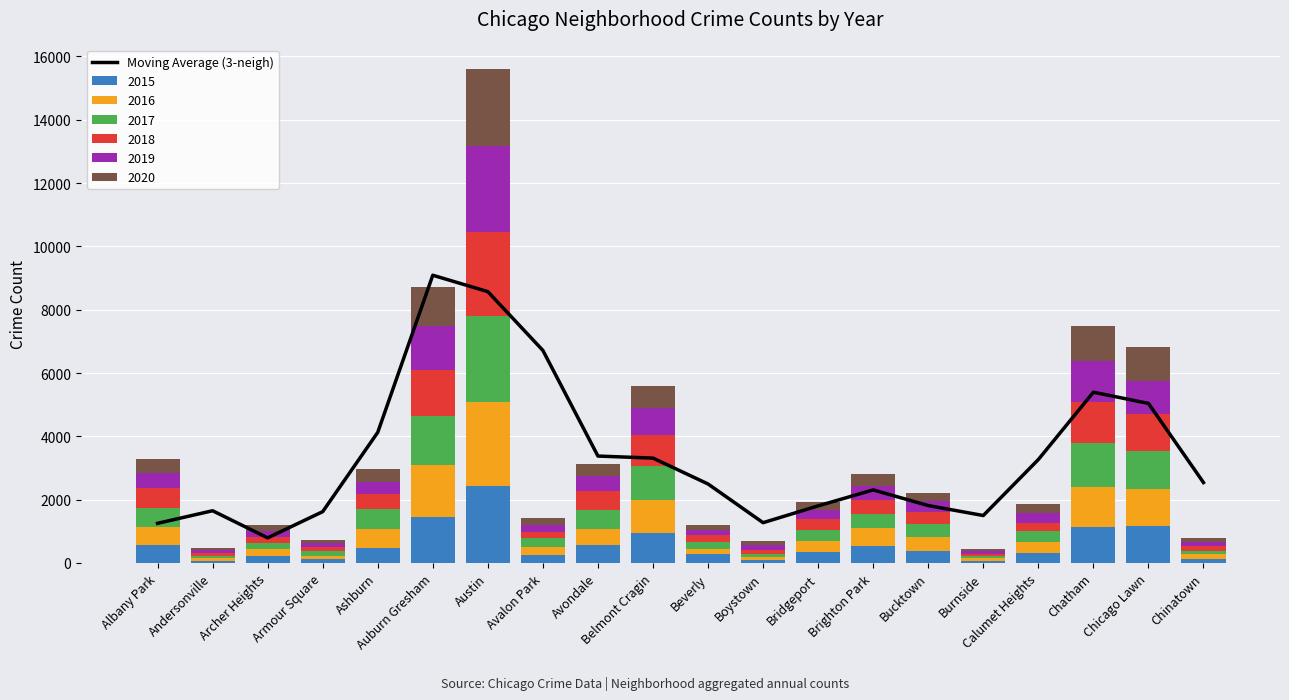

What is the sum of the values at Bucktown and Burnside?

3312.3